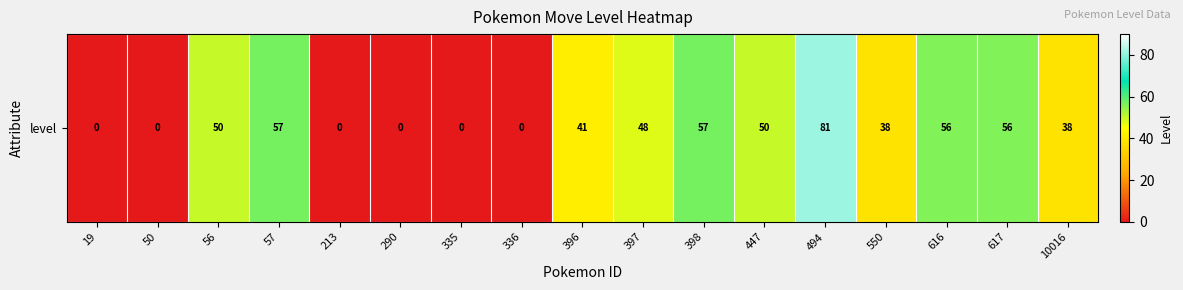

What is the greatest value displayed?

81